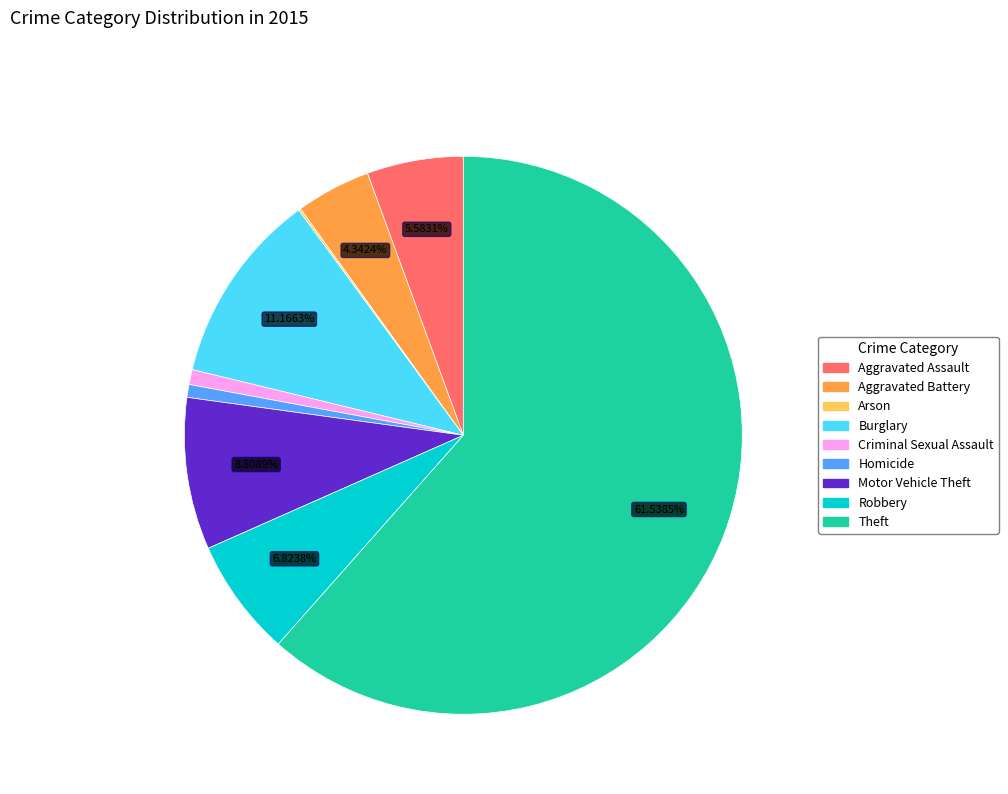

Is it true that Homicide is 1% of the pie?

True